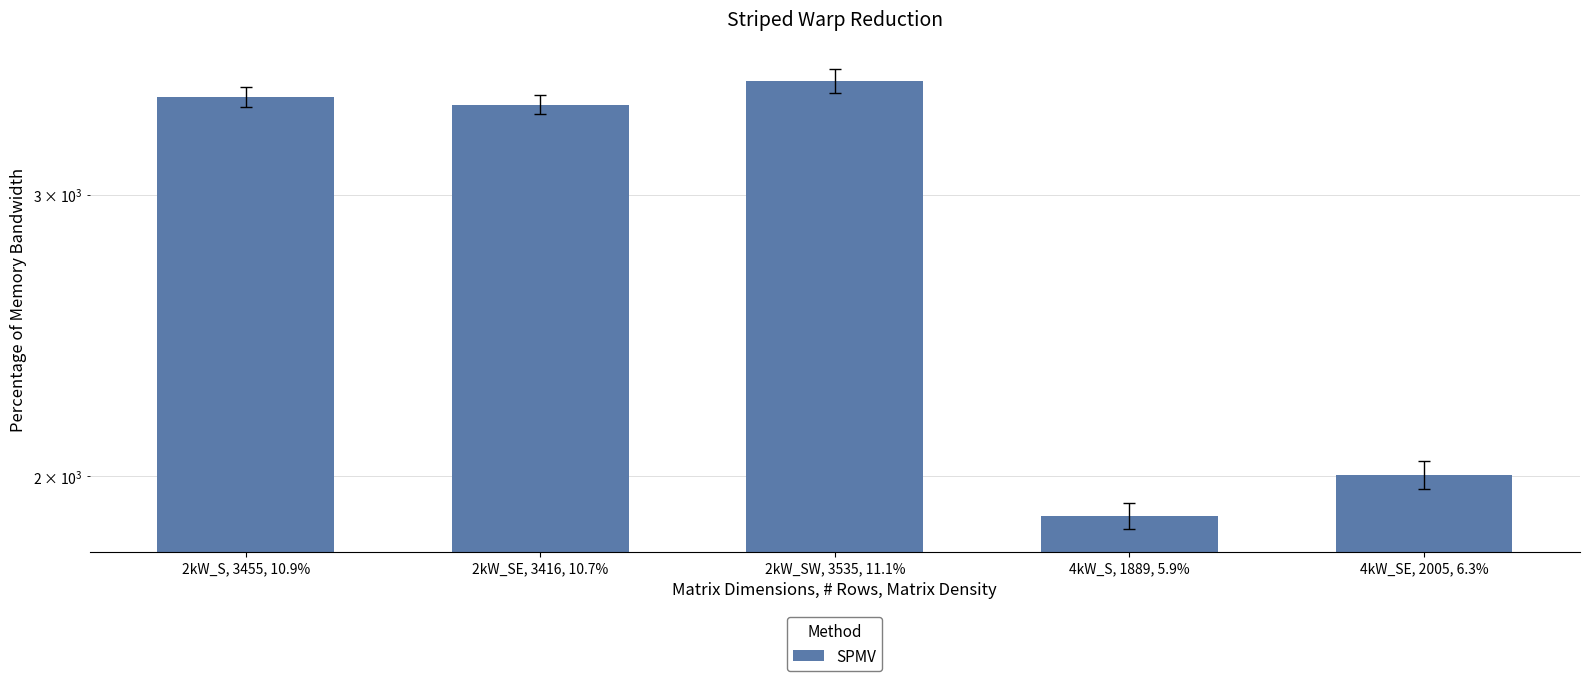

Rank the categories by value from highest to lowest.

2kW_SW, 3535, 11.1%, 2kW_S, 3455, 10.9%, 2kW_SE, 3416, 10.7%, 4kW_SE, 2005, 6.3%, 4kW_S, 1889, 5.9%